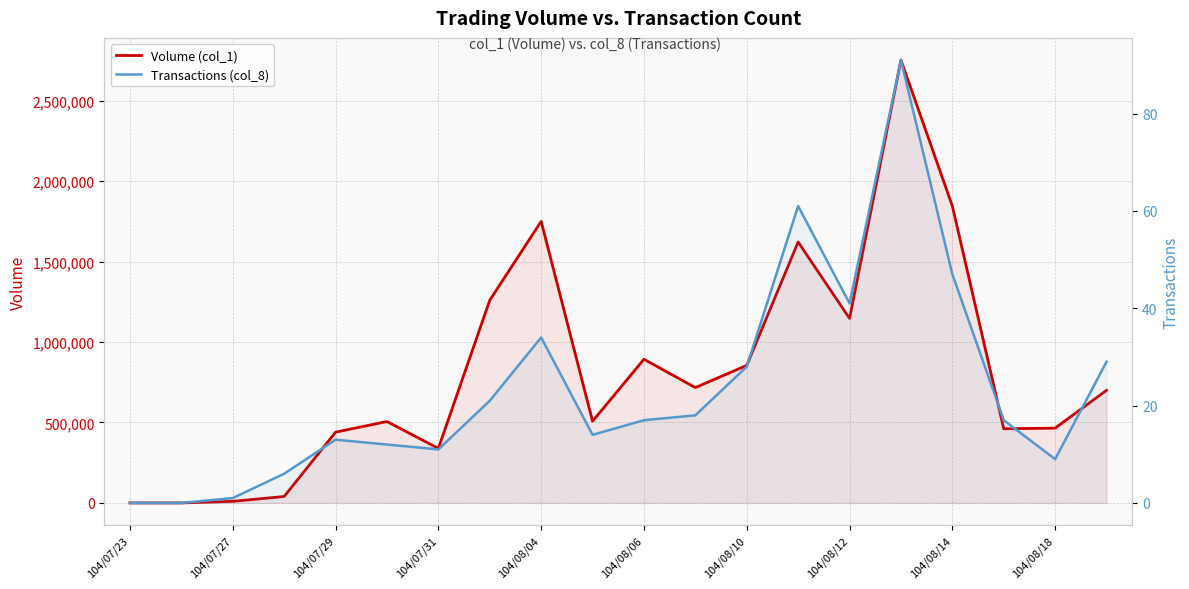

How many positive values does the Transactions (col_8) series have?

18